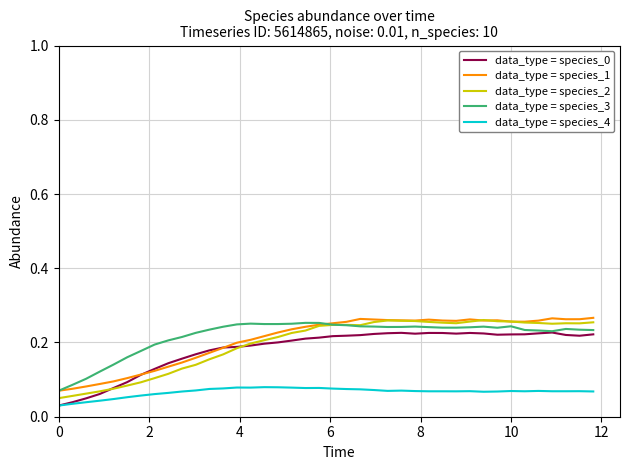

True or false: data_type = species_4 and data_type = species_2 intersect in this chart.

False